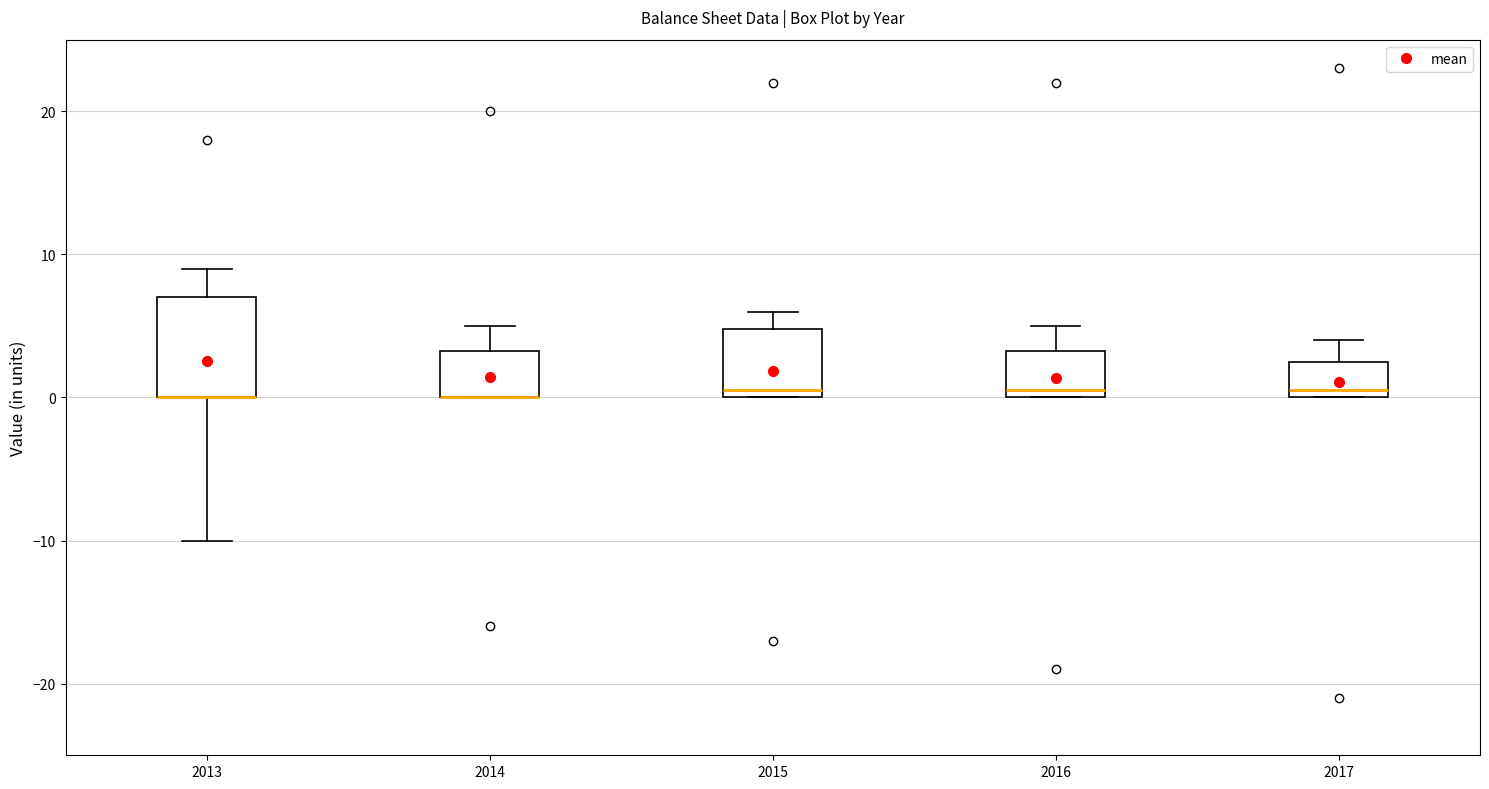

Where does the median line of the box at x = 2016 sit on the y-axis? The values are not printed on the chart, so give them approximately, as read against the axis.

1